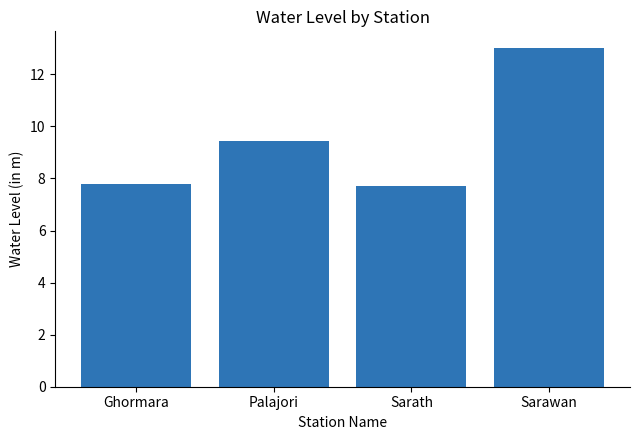

What is the ratio of the value at Sarawan to the value at Sarath?

1.7